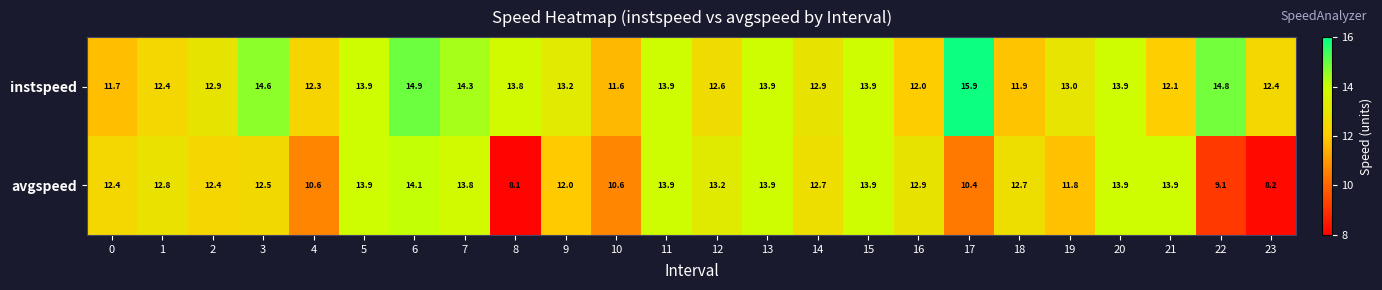

At how many categories does at least one series exceed 10?

24